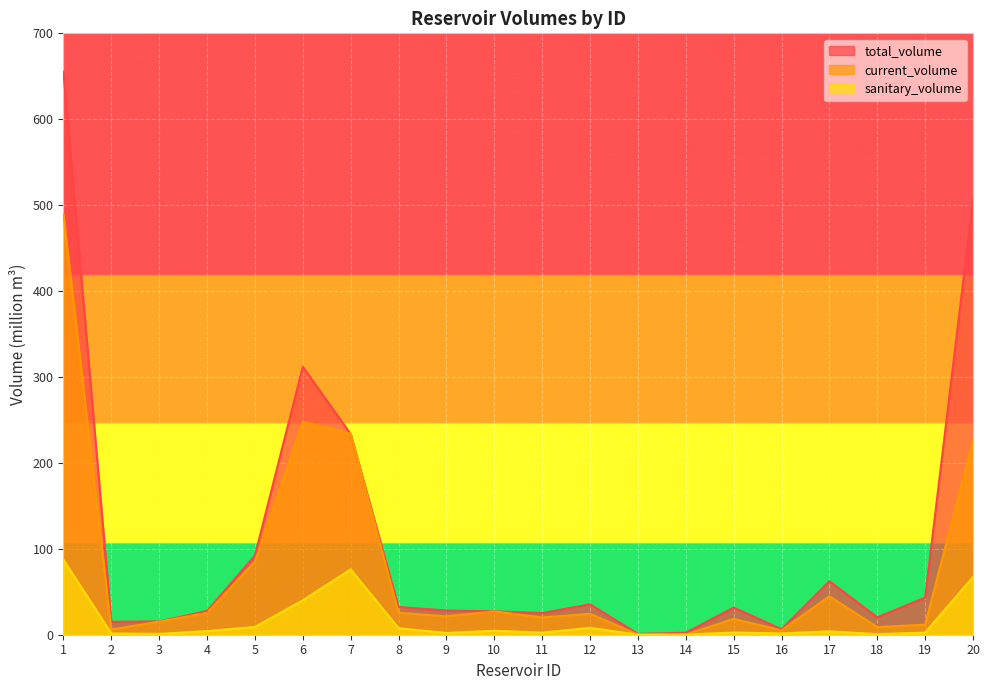

Reading left to right, transcribe all the data shown in this chart.

total_volume: 1=655.3	2=15.1	3=15.5	4=27.7	5=92.2	6=311.8	7=233.6	8=32.3	9=28.2	10=27.3	11=25.2	12=35.4	13=1.0	14=2.3	15=31.6	16=6.5	17=62.3	18=20.2	19=43.2	20=506.0
current_volume: 1=488.9	2=6.1	3=15.2	4=25.4	5=85.0	6=248.0	7=234.1	8=25.6	9=21.4	10=27.2	11=20.1	12=24.3	13=0.3	14=0.2	15=18.4	16=5.1	17=44.7	18=8.9	19=11.7	20=226.1
sanitary_volume: 1=87.2	2=1.4	3=1.0	4=4.2	5=9.0	6=40.0	7=76.0	8=7.5	9=2.0	10=4.6	11=2.4	12=8.0	13=0.1	14=0.2	15=2.5	16=1.5	17=3.9	18=0.7	19=2.4	20=67.0